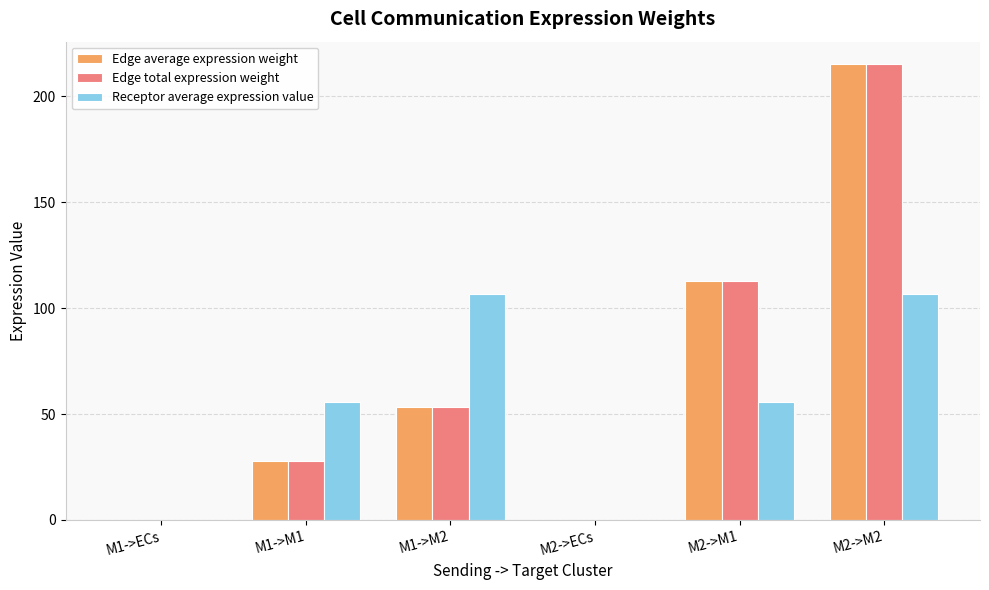

What is the maximum value shown in the chart?

215.0